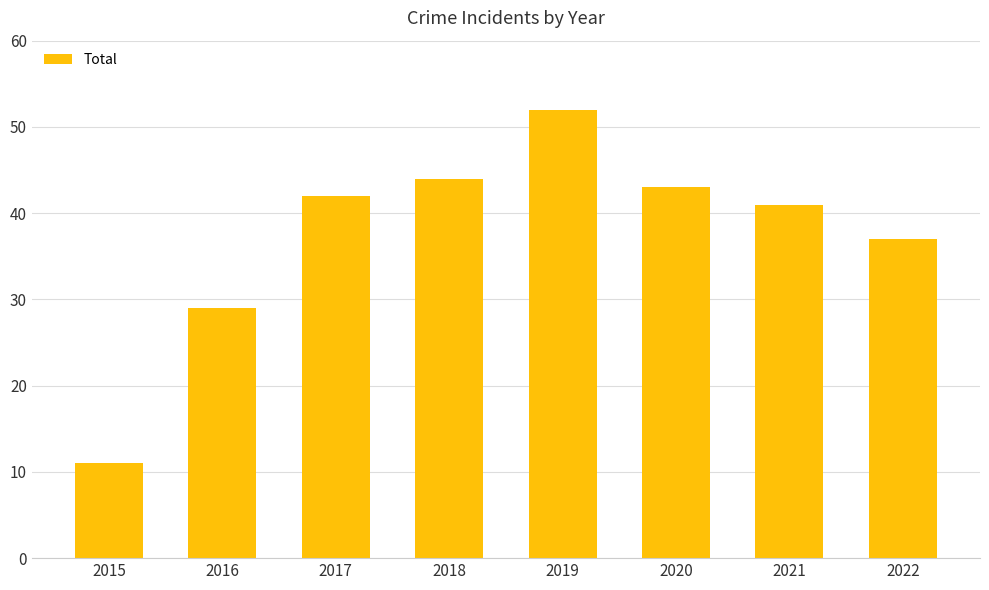

The value at 2015 is 3. True or false?

False